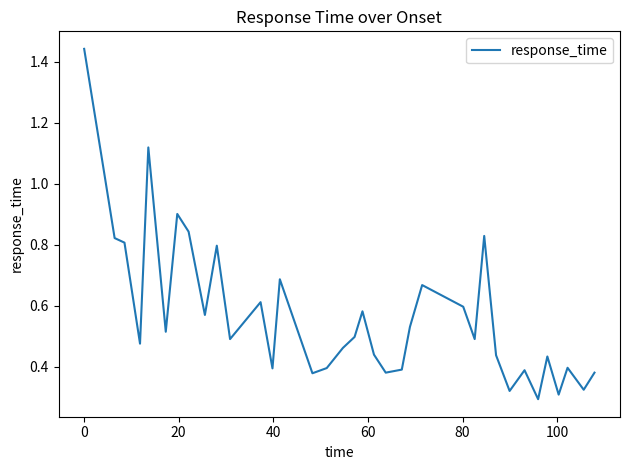

Does the chart display data point markers on the line(s)?

No